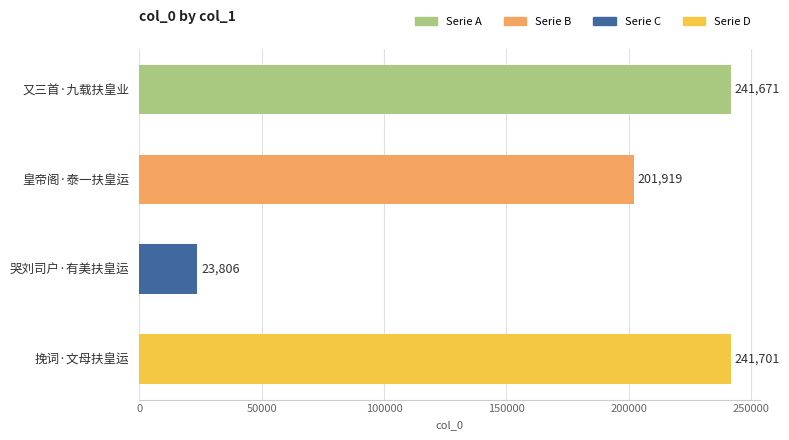

List the labels in order of value, smallest first.

哭刘司户·有美扶皇运, 皇帝阁·泰一扶皇运, 又三首·九载扶皇业, 挽词·文母扶皇运